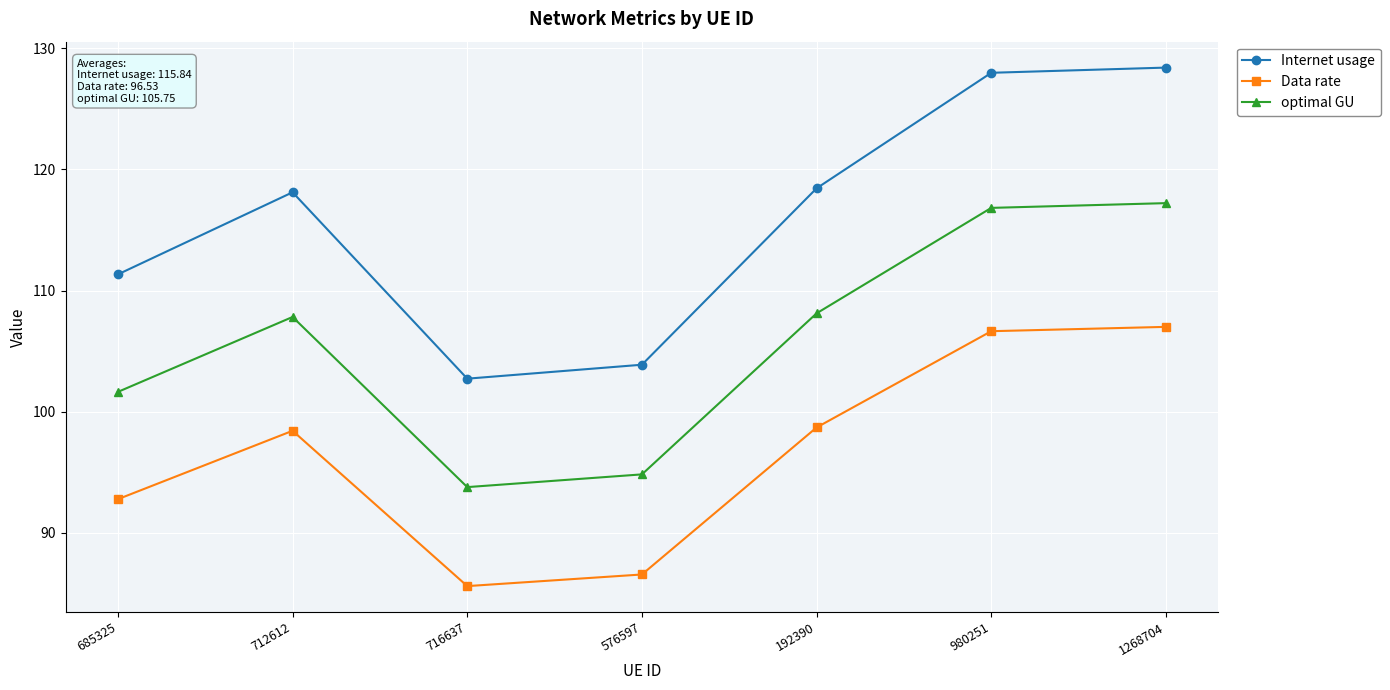

True or false: optimal GU and Data rate intersect in this chart.

False